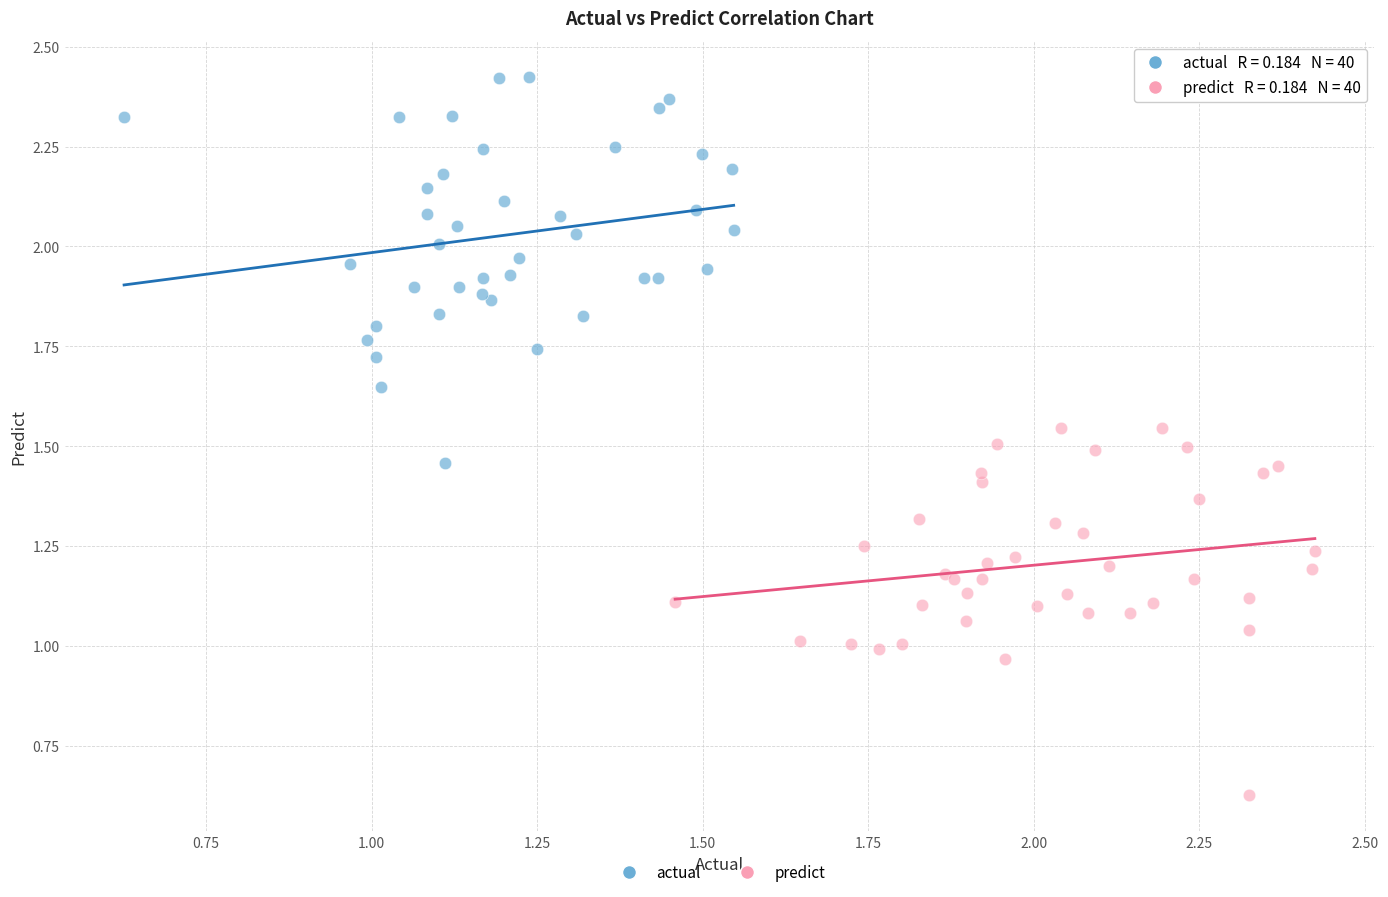

Which series reaches the minimum Y coordinate?

predict